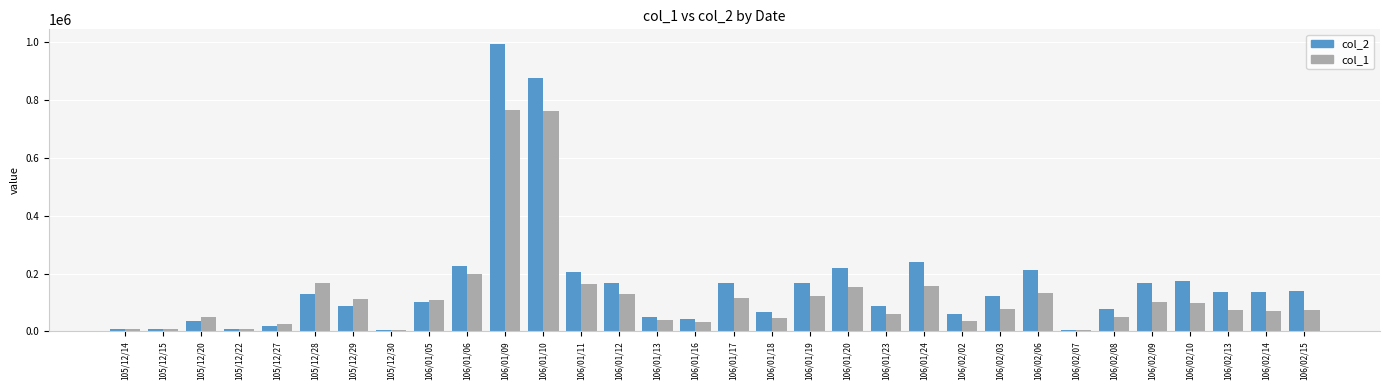

The col_1 series shows 74000 at 106/02/15. True or false?

True